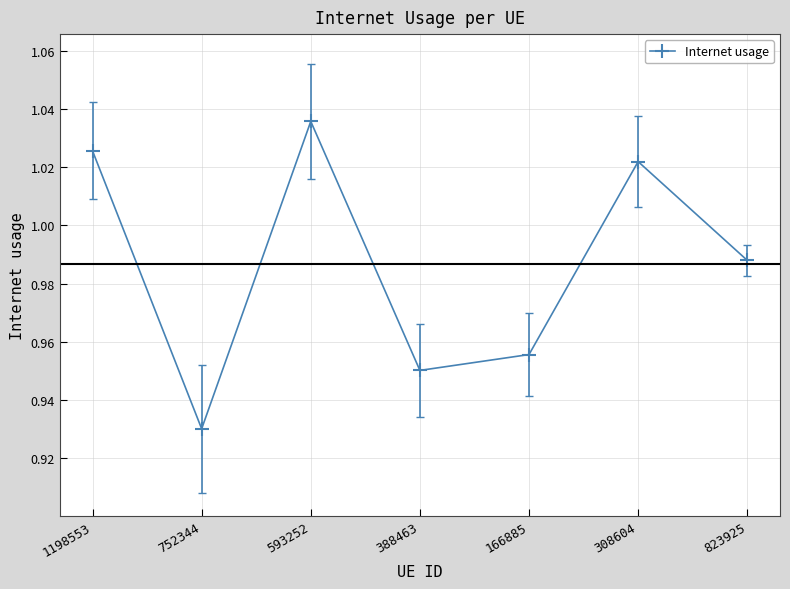

Where is the first local maximum?

593252